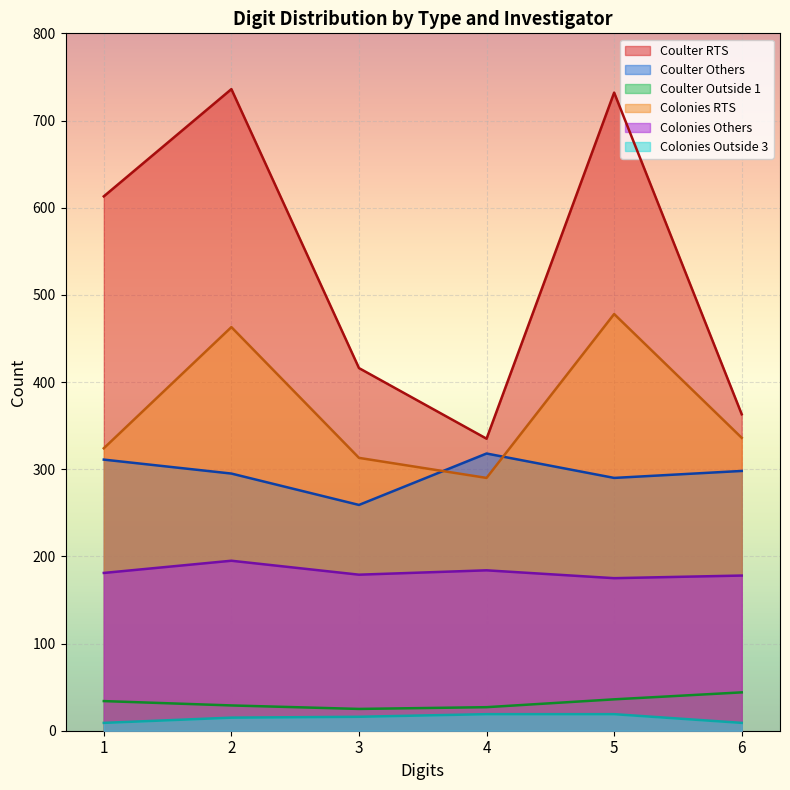

True or false: Coulter Others and Coulter RTS intersect in this chart.

False